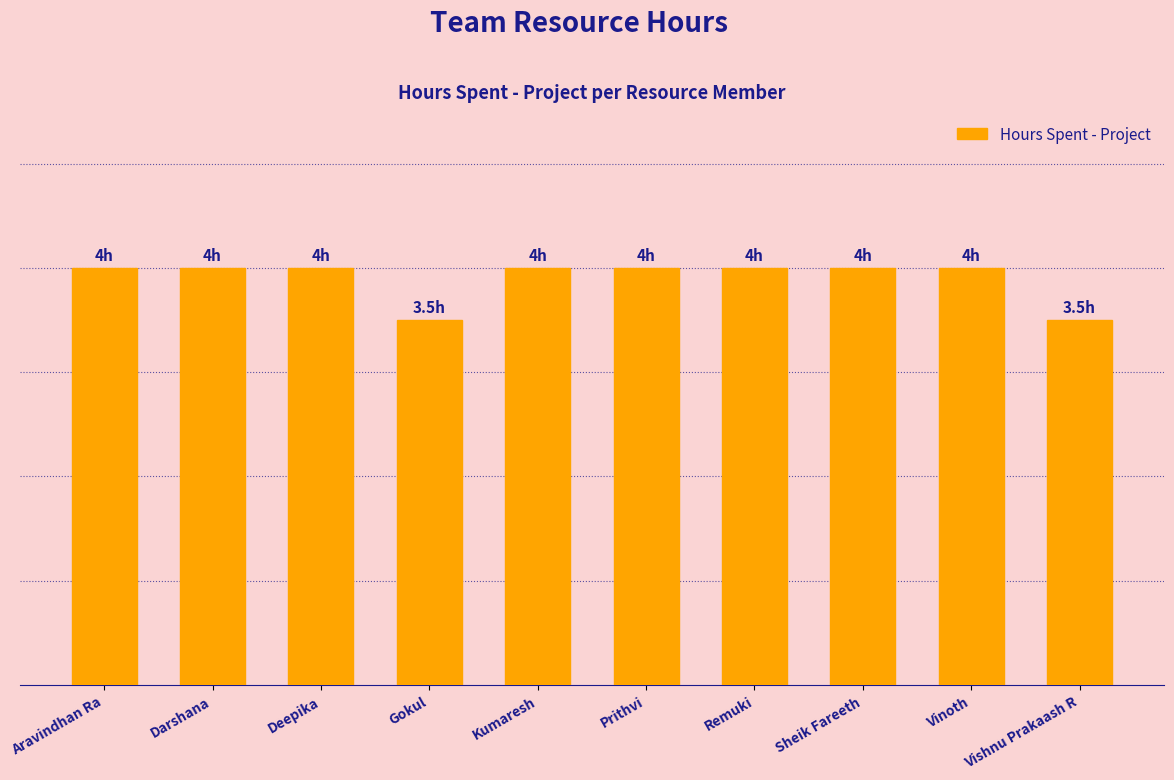

What is the value of the 1st bar from the left?

4.0